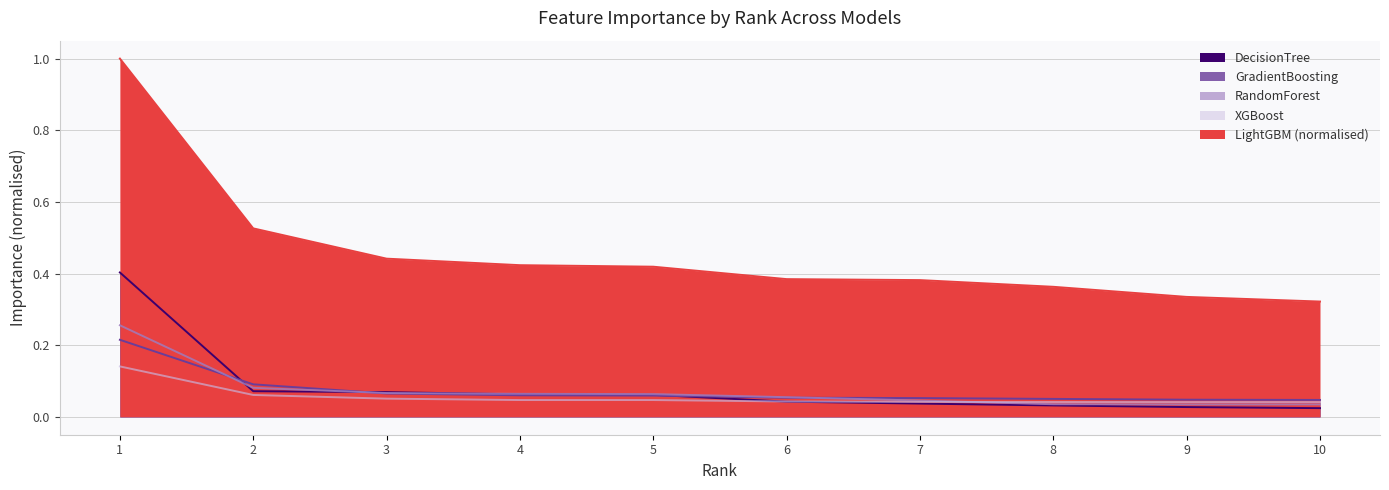

At 8, list the series in order from largest to smallest.

LightGBM_Importance, GradientBoosting_Importance, XGBoost_Importance, RandomForest_Importance, DecisionTree_Importance